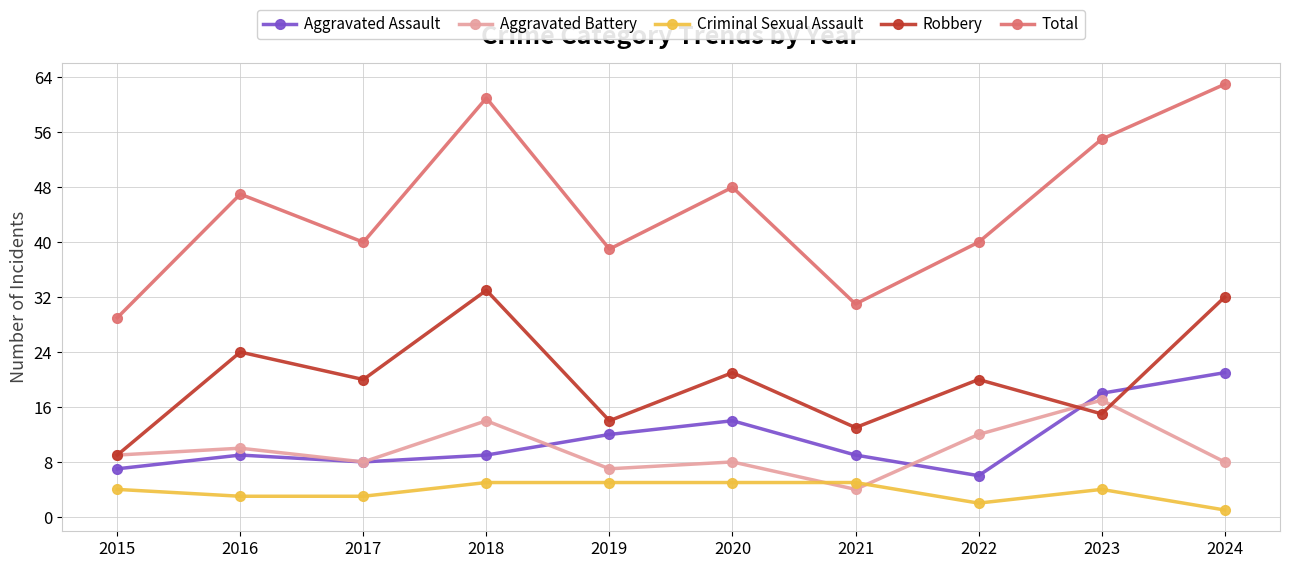

Is it true that Aggravated Battery equals 17 at 2023?

True